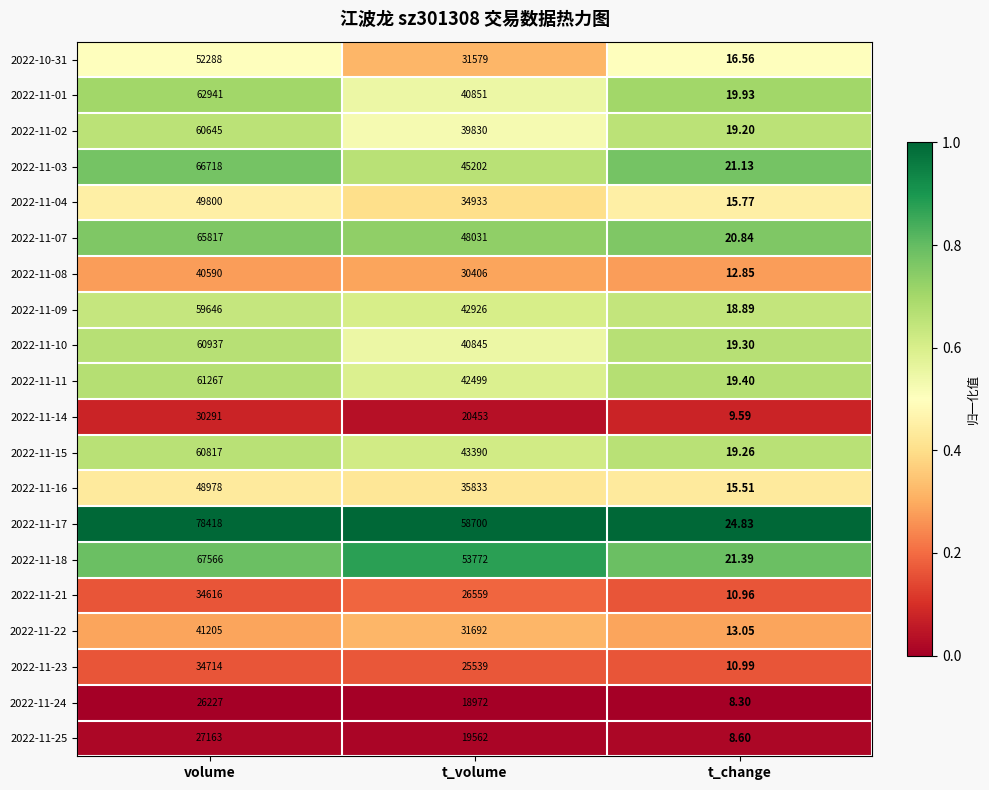

Rank the categories by 2022-11-04 value from lowest to highest.

t_change, t_volume, volume